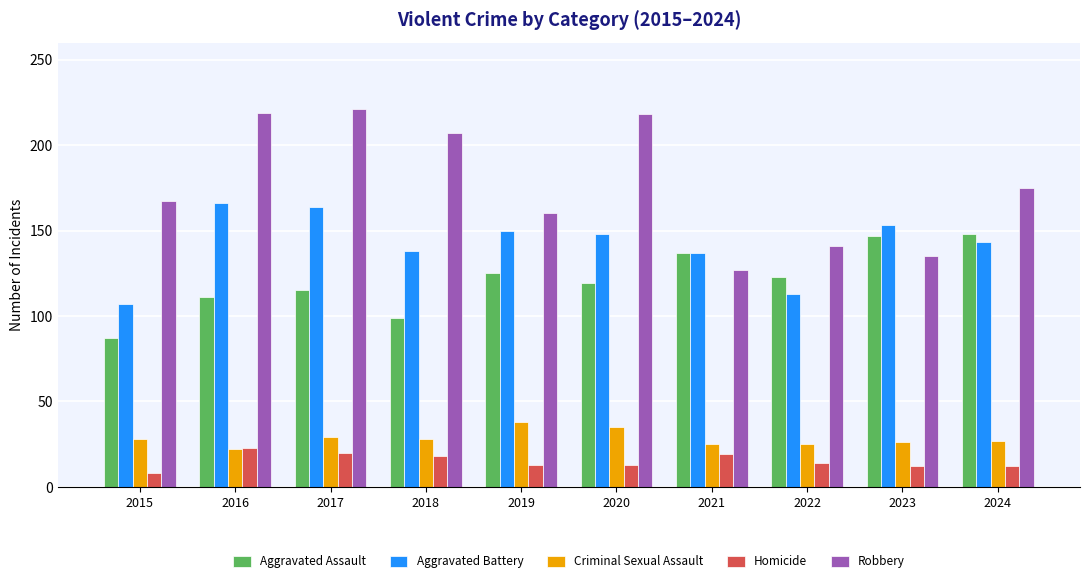

How many data points in Robbery are less than 175?

5